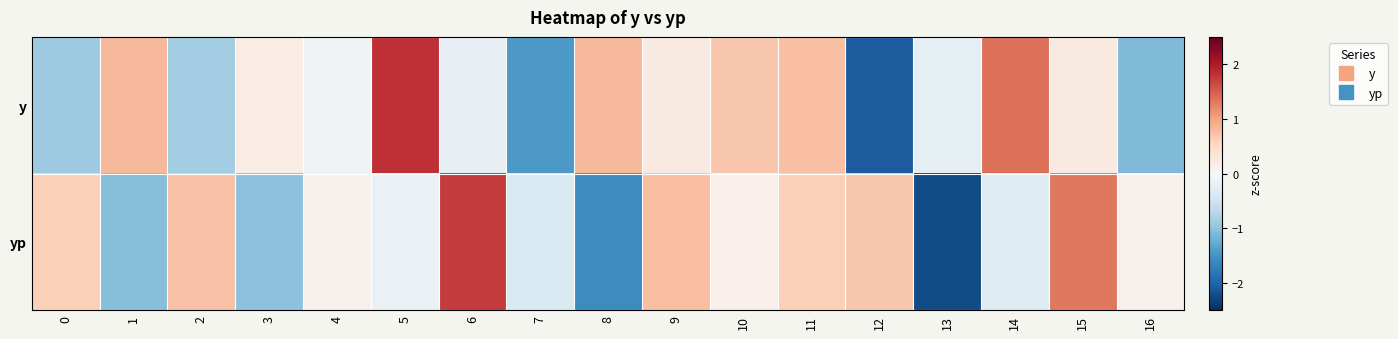

What is the maximum value shown in the chart?

1.8